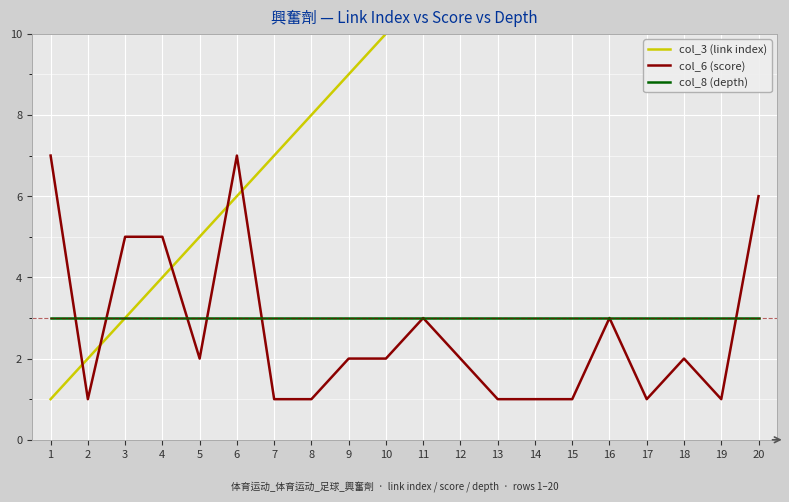

Between 19 and 18, which is larger?

19